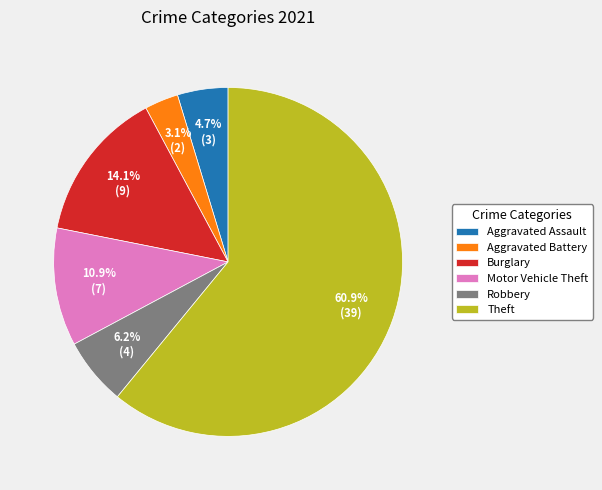

Which category has the biggest portion of the pie?

Theft